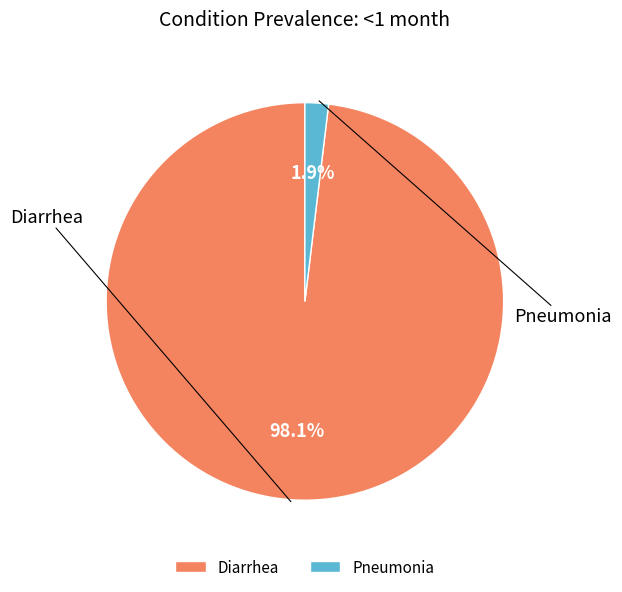

What is the largest slice in the pie chart?

Diarrhea